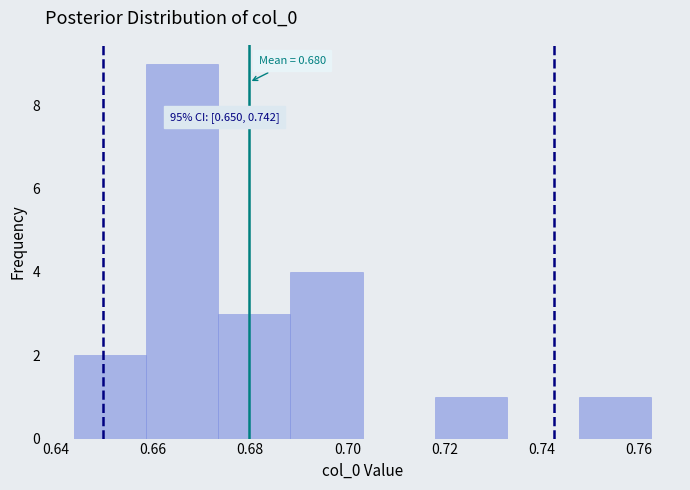

Which range on the x-axis has the tallest bar?

0.658 to 0.674